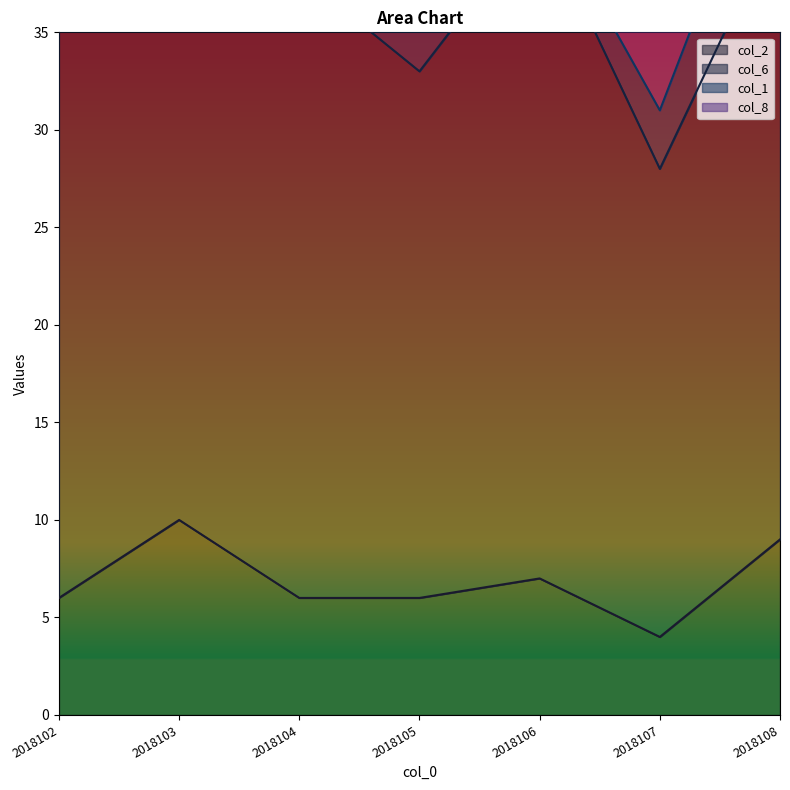

What is the difference between the maximum and minimum values in the col_2 series?

6